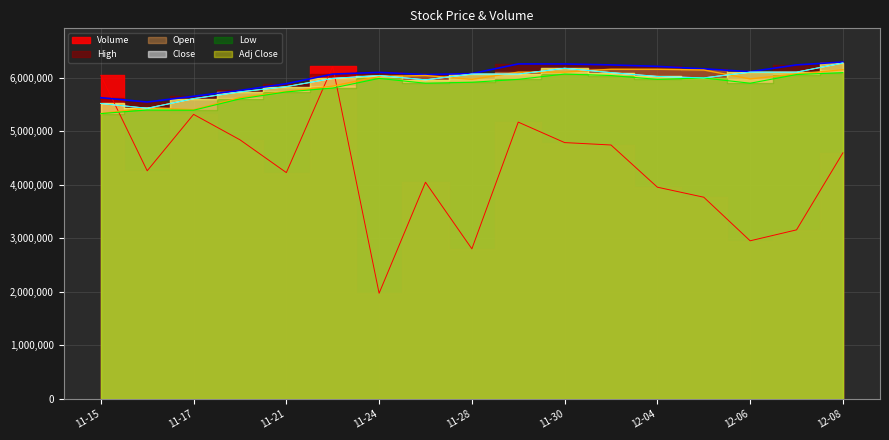

What is the label of the 7th point from the right?

11-30